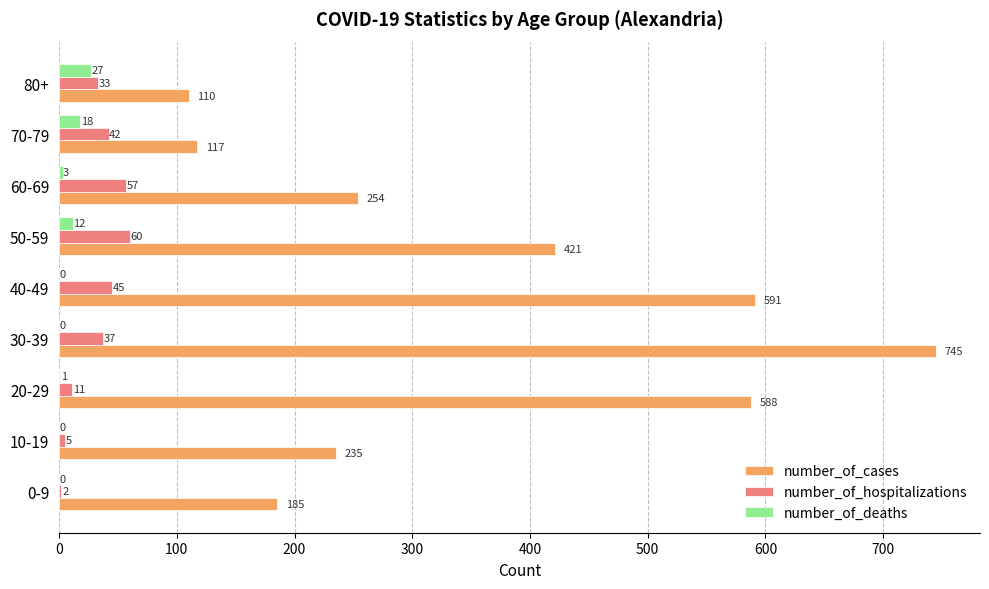

Between 50-59 and 60-69, which series saw the biggest shift?

number_of_cases